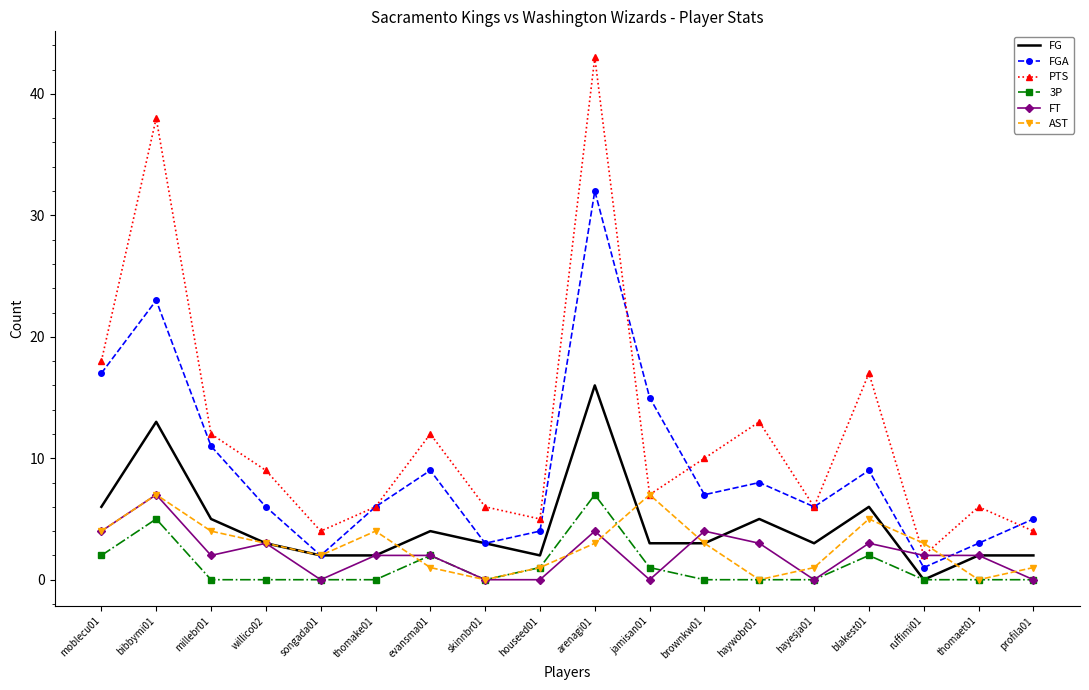

What is the total value across all series at evansma01?

30